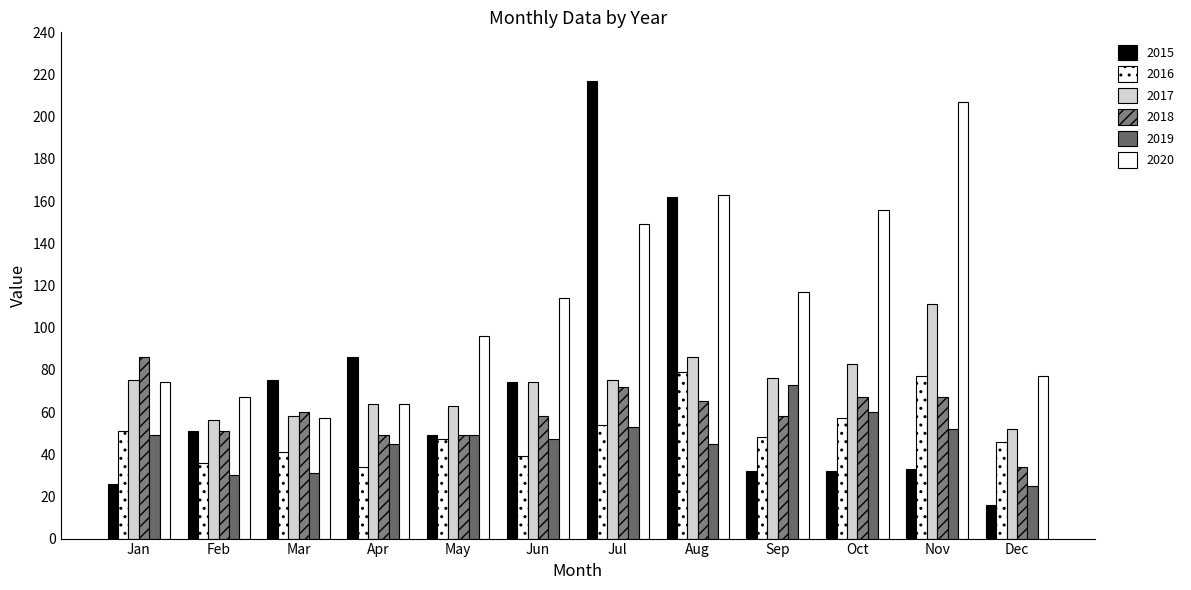

Are the bars grouped side by side (vs. stacked)?

Yes